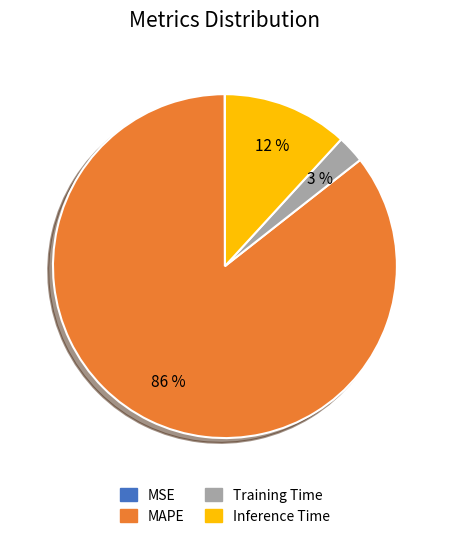

The Inference Time slice represents 1% of the pie. True or false?

False